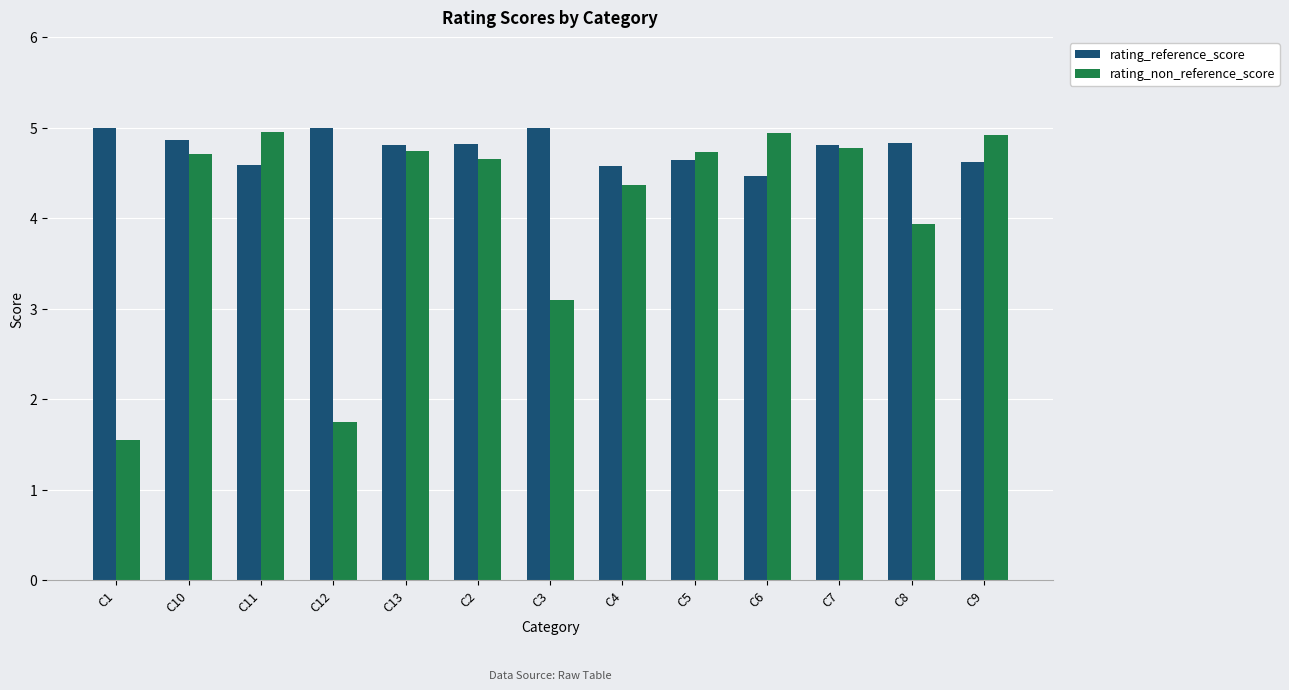

Is it true that rating_reference_score equals 5.0 at C1?

True